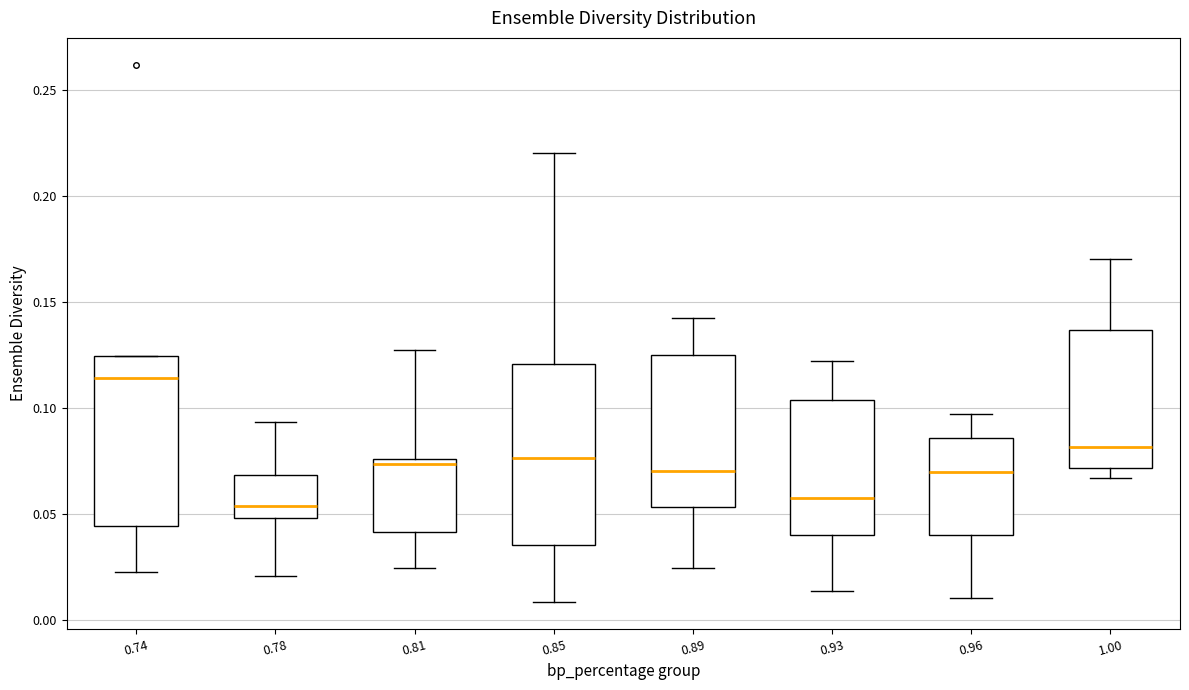

Where does the median line of the box at x = 0.78 sit on the y-axis? The values are not printed on the chart, so give them approximately, as read against the axis.

0.055